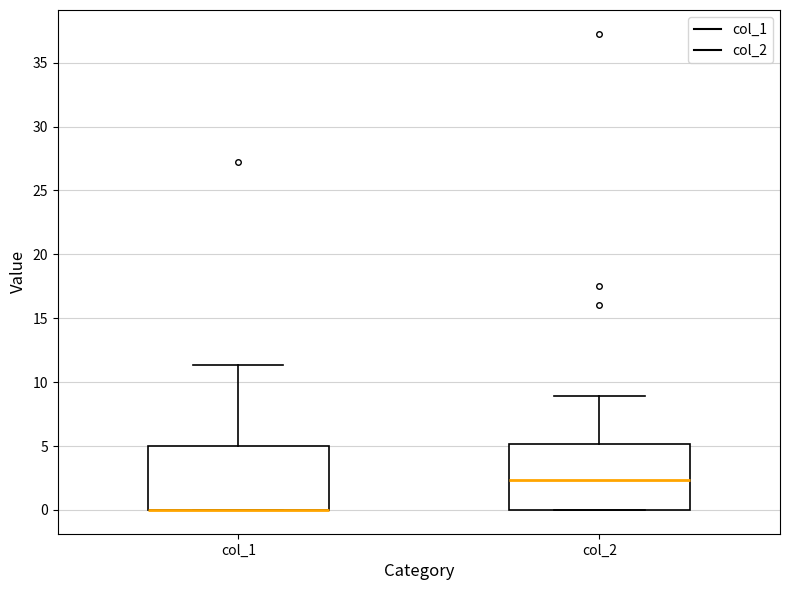

Reading left to right, read every box against the y-axis: the position of its median line, the range the box covers, and the ends of its whiskers. The values are not printed on the chart, so give them approximately, as read against the axis.

col_1: median 0.0 (drawn on the box's lower edge), box 0.0 to 5.0, whiskers 0.0 to 11.5
col_2: median 2.5, box 0.0 to 5.0, whiskers 0.0 to 9.0